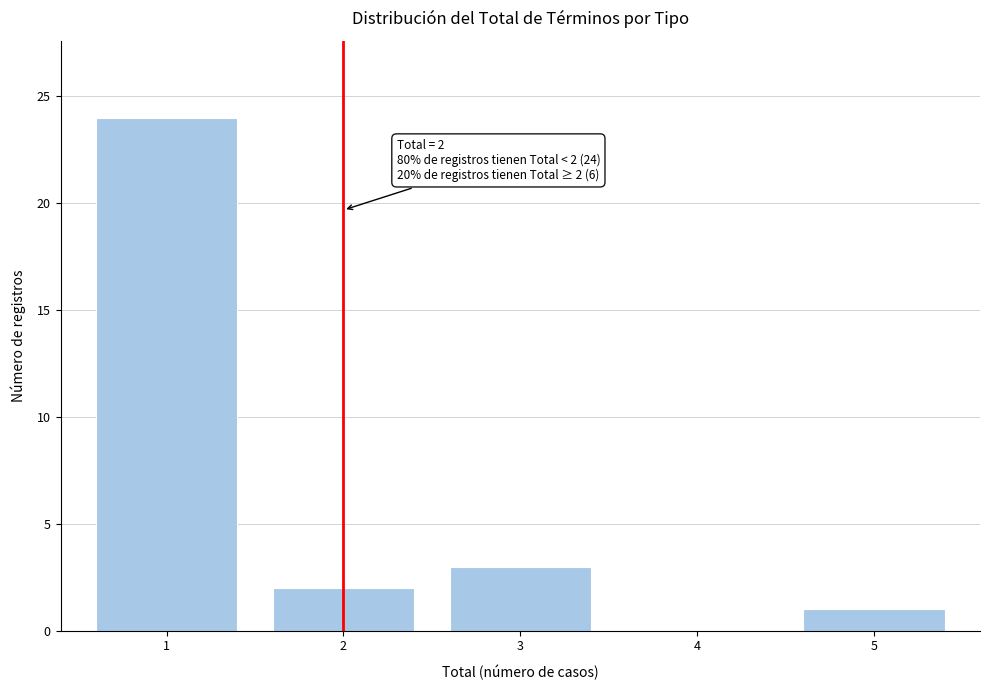

Reading left to right, extract all data points from this chart.

1=24	2=2	3=3	4=0	5=1